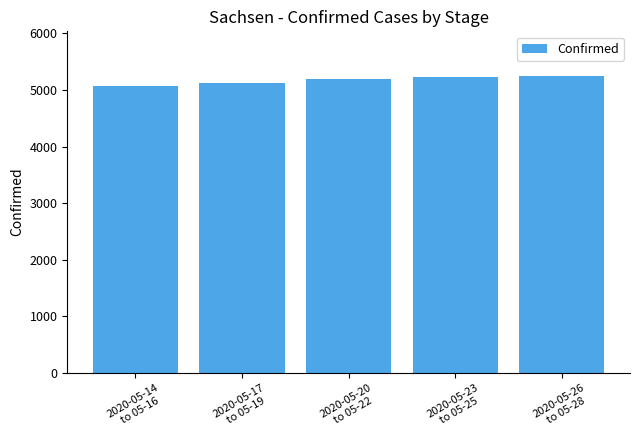

What is the difference between the maximum and minimum values?

171